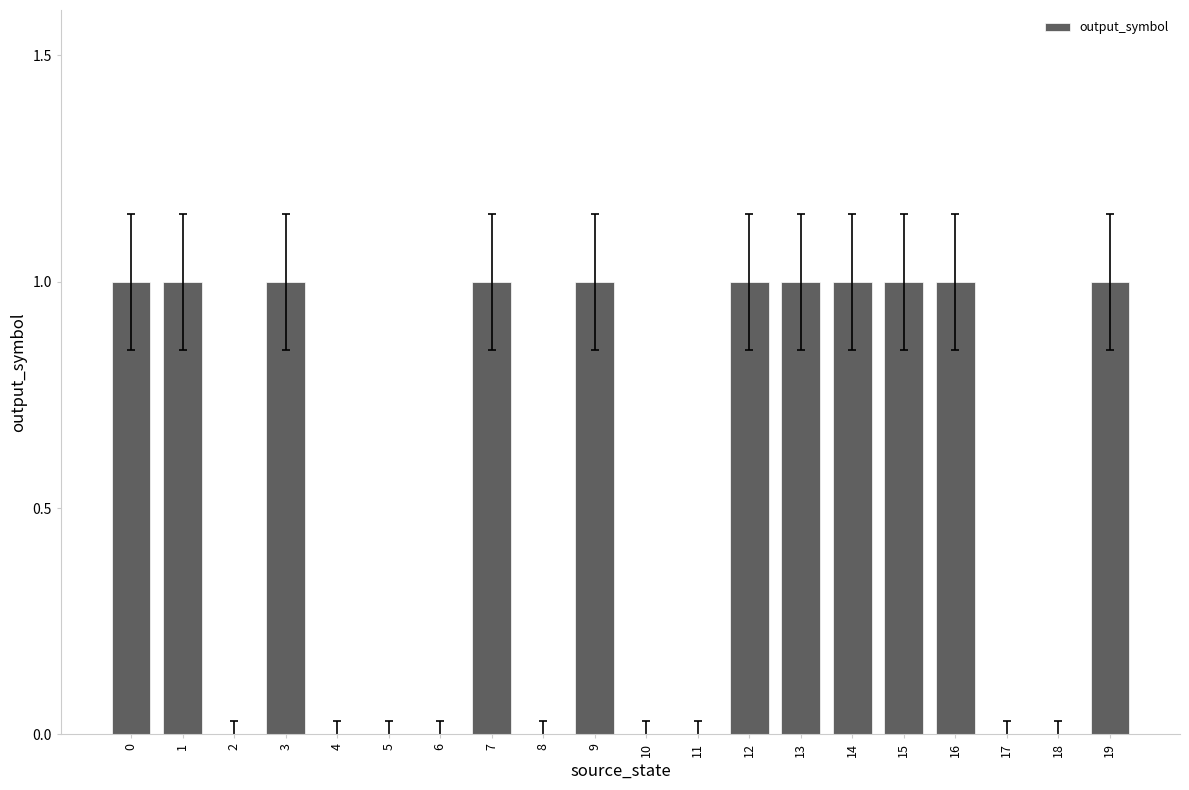

Between 9 and 18, which is larger?

9